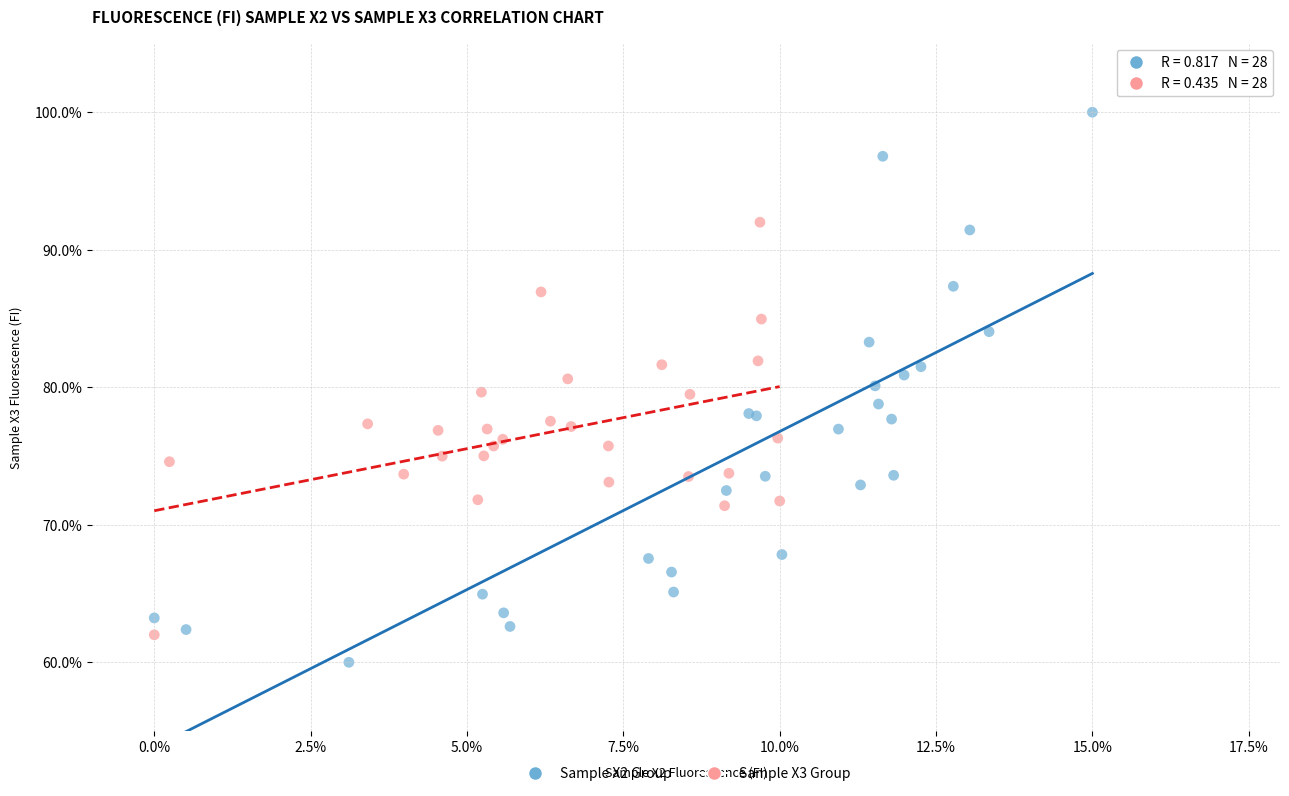

What are all the series names shown in the legend?

Sample X2 Group, Sample X3 Group